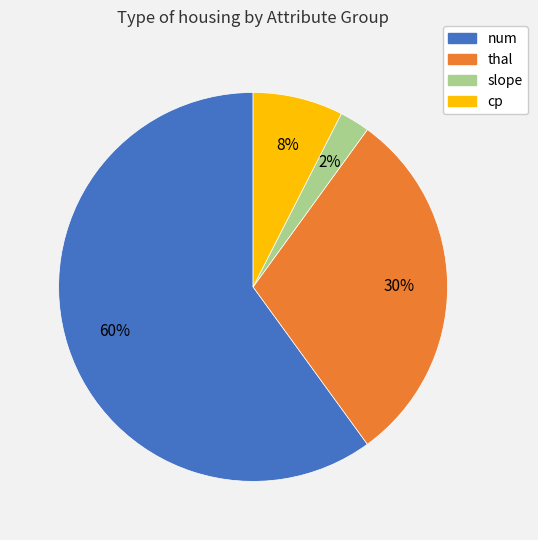

Is it true that cp is 8% of the pie?

True